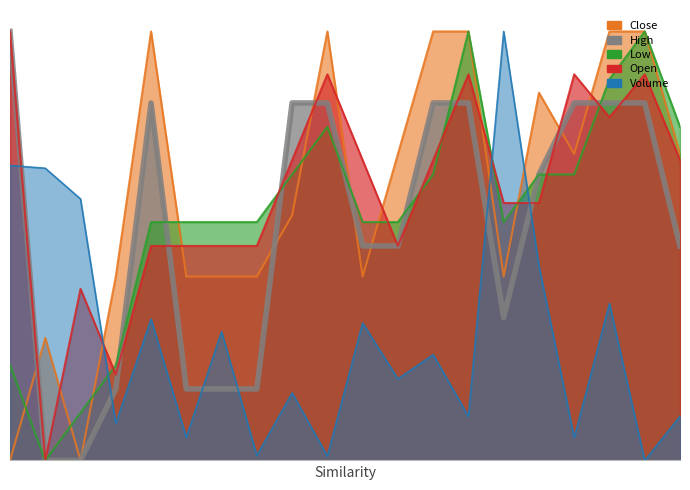

How many intersections are there between volume and high?

6